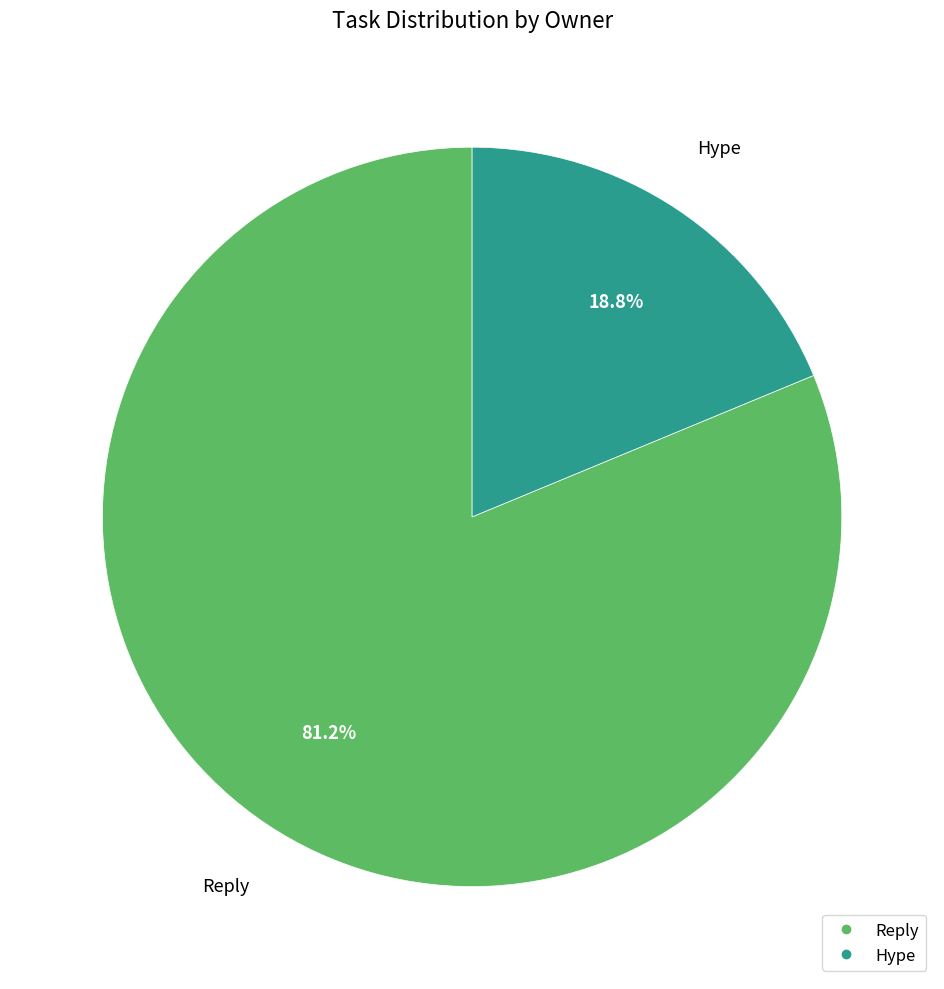

To the nearest percent, what is the combined percentage of Reply and Hype?

100%